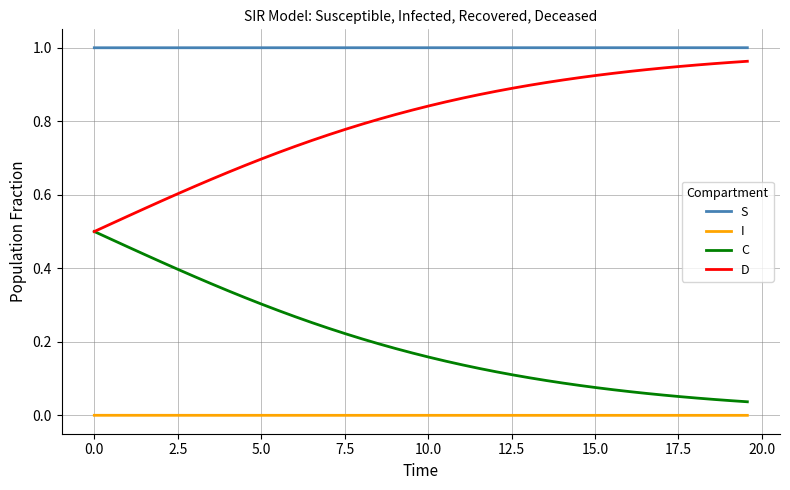

Which series has the largest total across all categories?

S